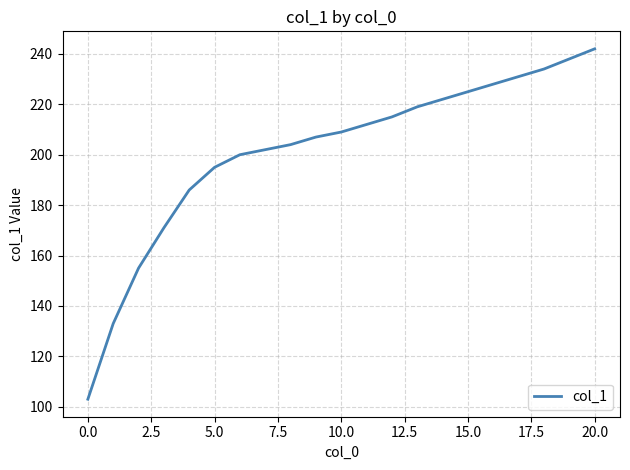

What is the difference between the maximum and minimum values?

139